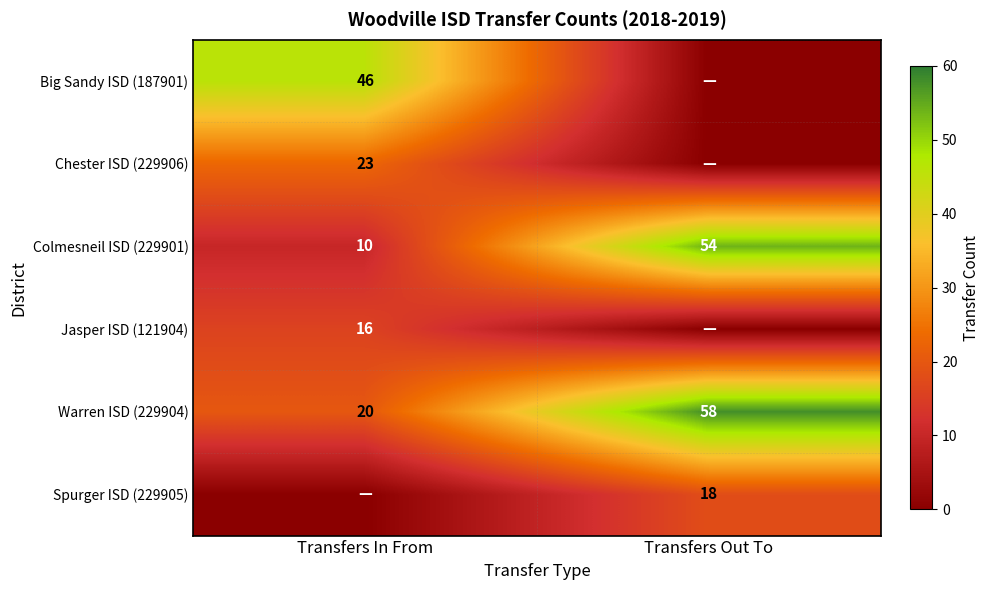

What is the average value of the Colmesneil ISD (229901) series?

32